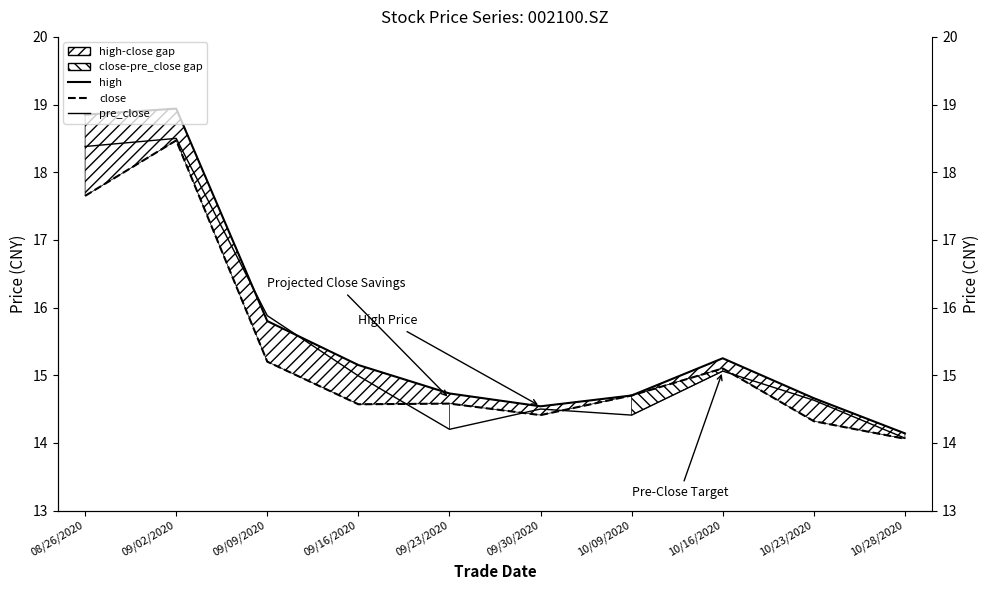

Which series has the widest spread of values?

high